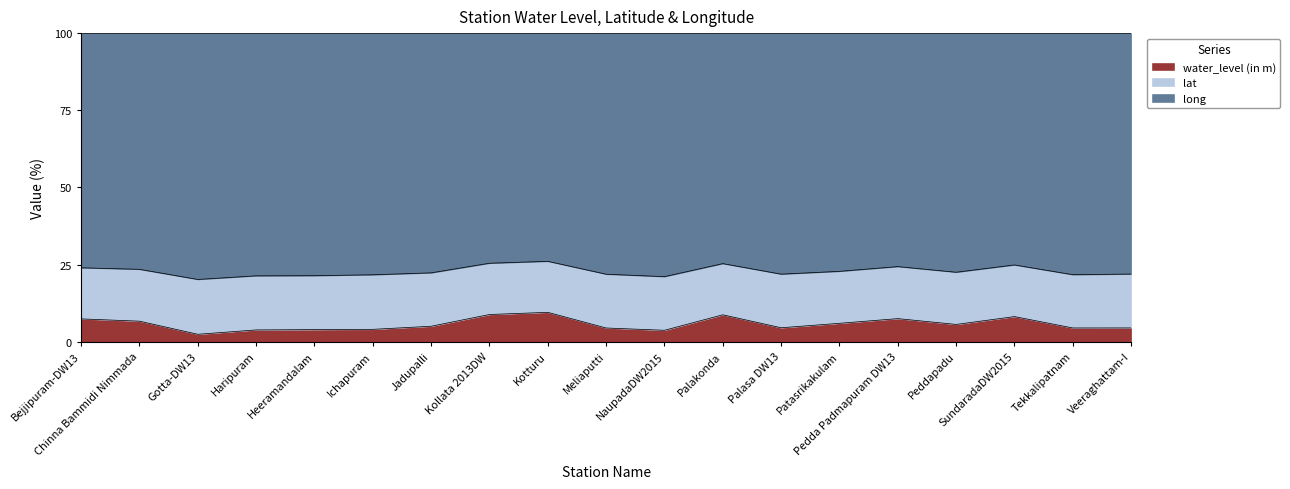

The water_level (in m) series shows 4.8 at Tekkalipatnam. True or false?

True